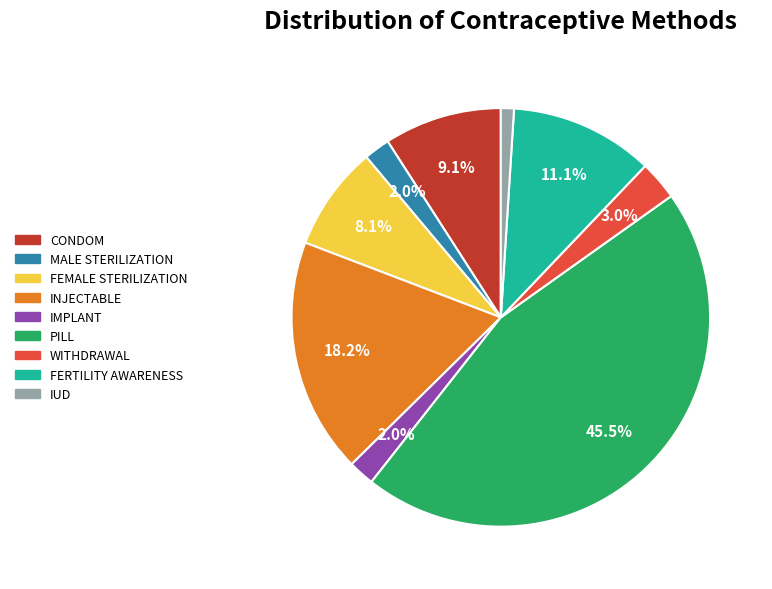

Is there any slice that represents more than half of the pie?

No